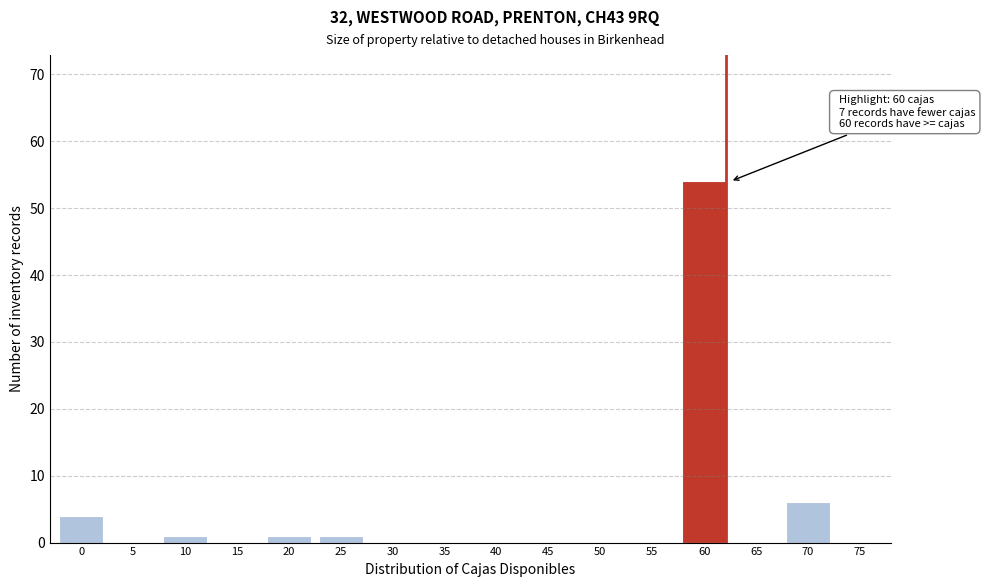

Reading right to left, list all the values displayed in this chart.

75=0	70=6	65=0	60=54	55=0	50=0	45=0	40=0	35=0	30=0	25=1	20=1	15=0	10=1	5=0	0=4